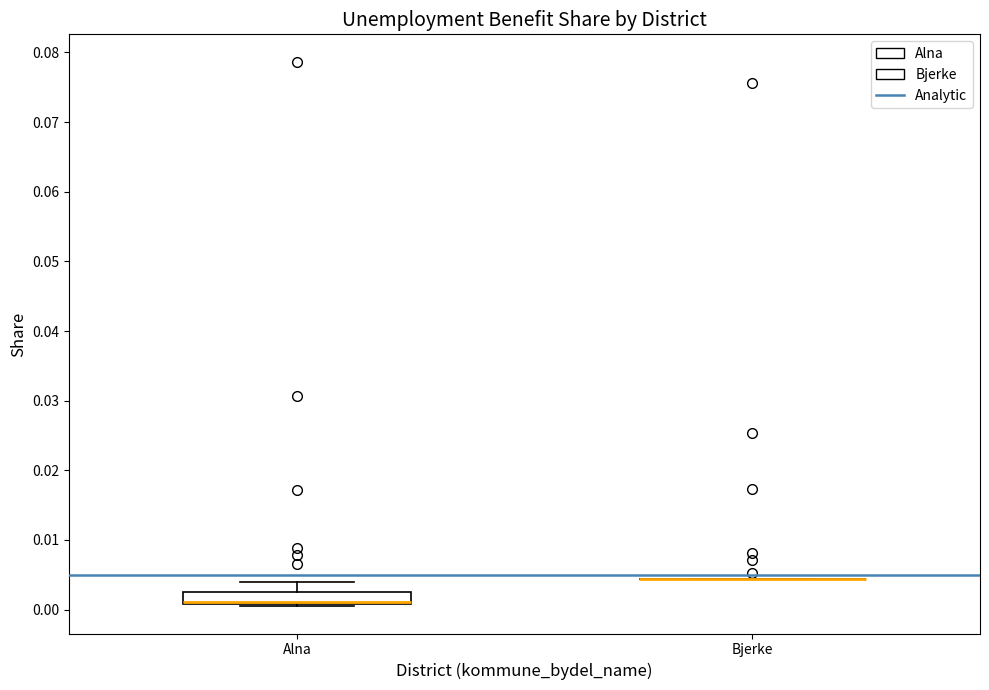

Reading left to right, transcribe this box plot: for each box, give where its median line is, the range the box spans, and where its two whiskers end, as read against the y-axis. The values are not printed on the chart, so give them approximately, as read against the axis.

Alna: median 0.001 (drawn on the box's lower edge), box 0.001 to 0.003, whiskers 0.000 to 0.004
Bjerke: box collapsed to a line at 0.004, whiskers 0.004 to 0.004